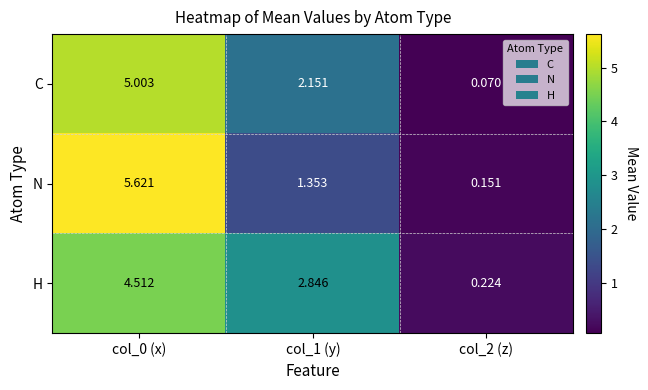

Is the value of C at col_1 (y) greater than the value of H at col_2 (z)?

Yes